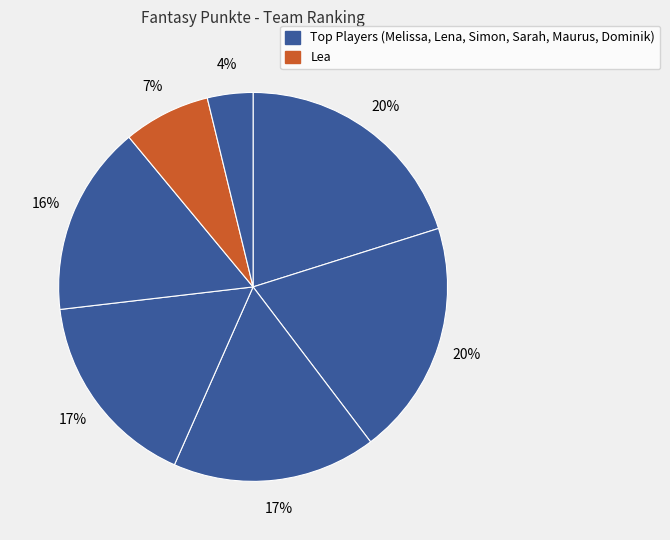

What is the largest slice in the pie chart?

Melissa